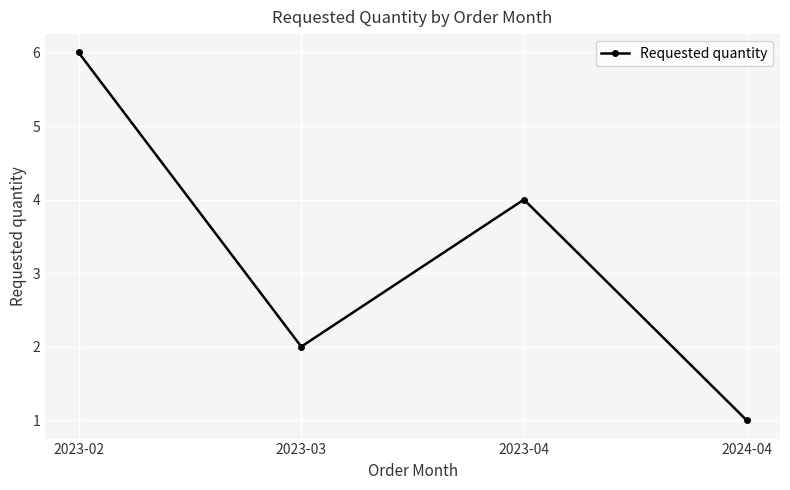

Reading left to right, what are all the values shown in this chart?

6	2	4	1